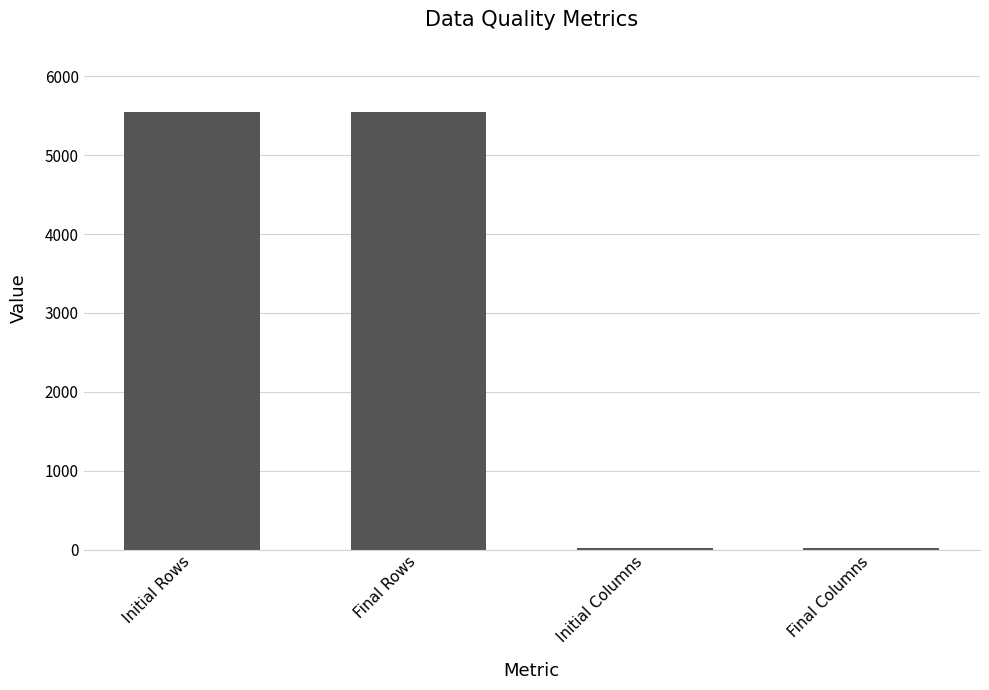

True or false: the data shows 5540 at Final Rows.

True